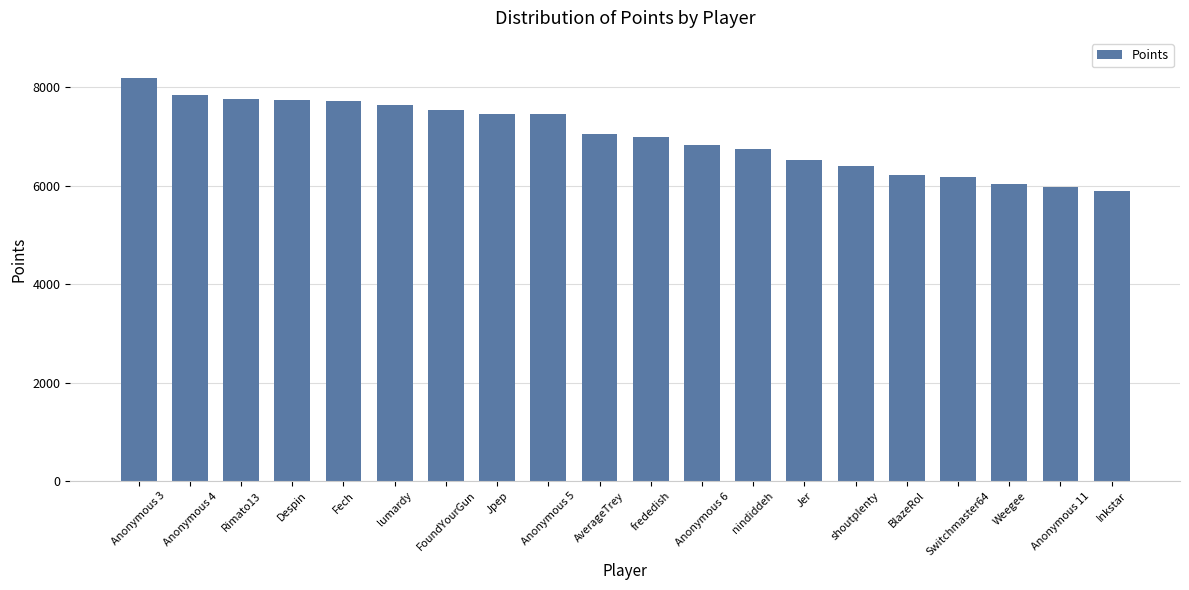

What is the sum of all values?

140292